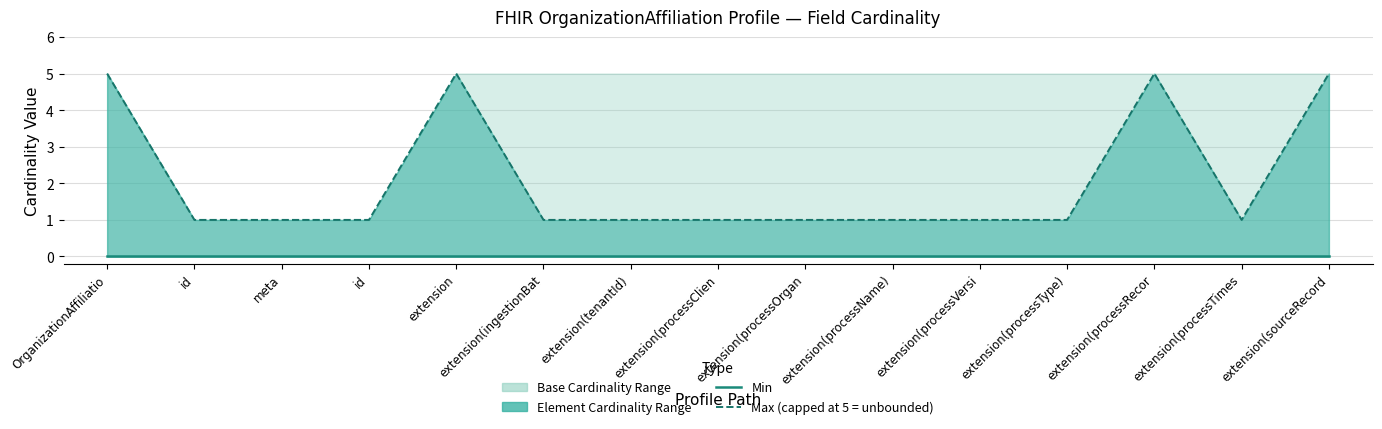

True or false: Max (capped at 5 = unbounded) and Min intersect in this chart.

False